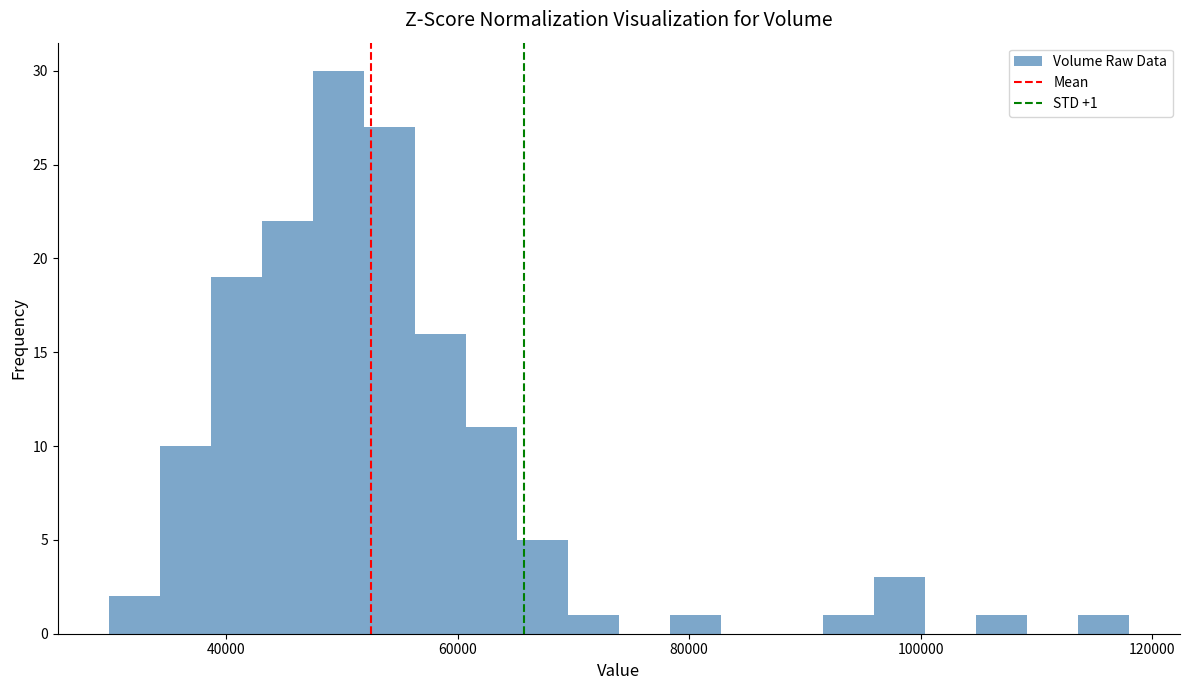

Around what value on the x-axis is the tallest bar? Give the approximate position of its centre, as read against the axis.

50000